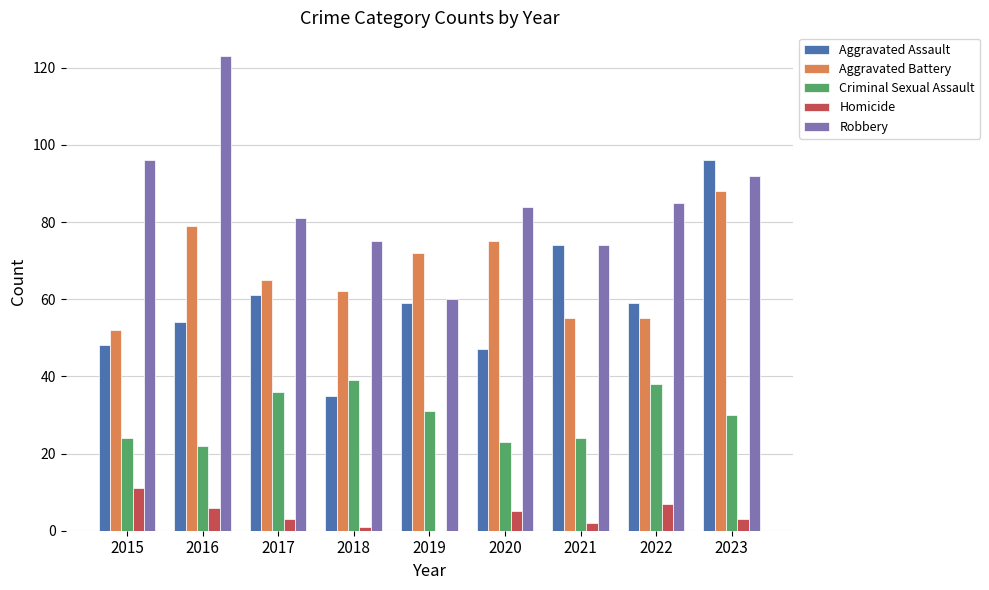

What are all the series names shown in the legend?

Aggravated Assault, Aggravated Battery, Criminal Sexual Assault, Homicide, Robbery